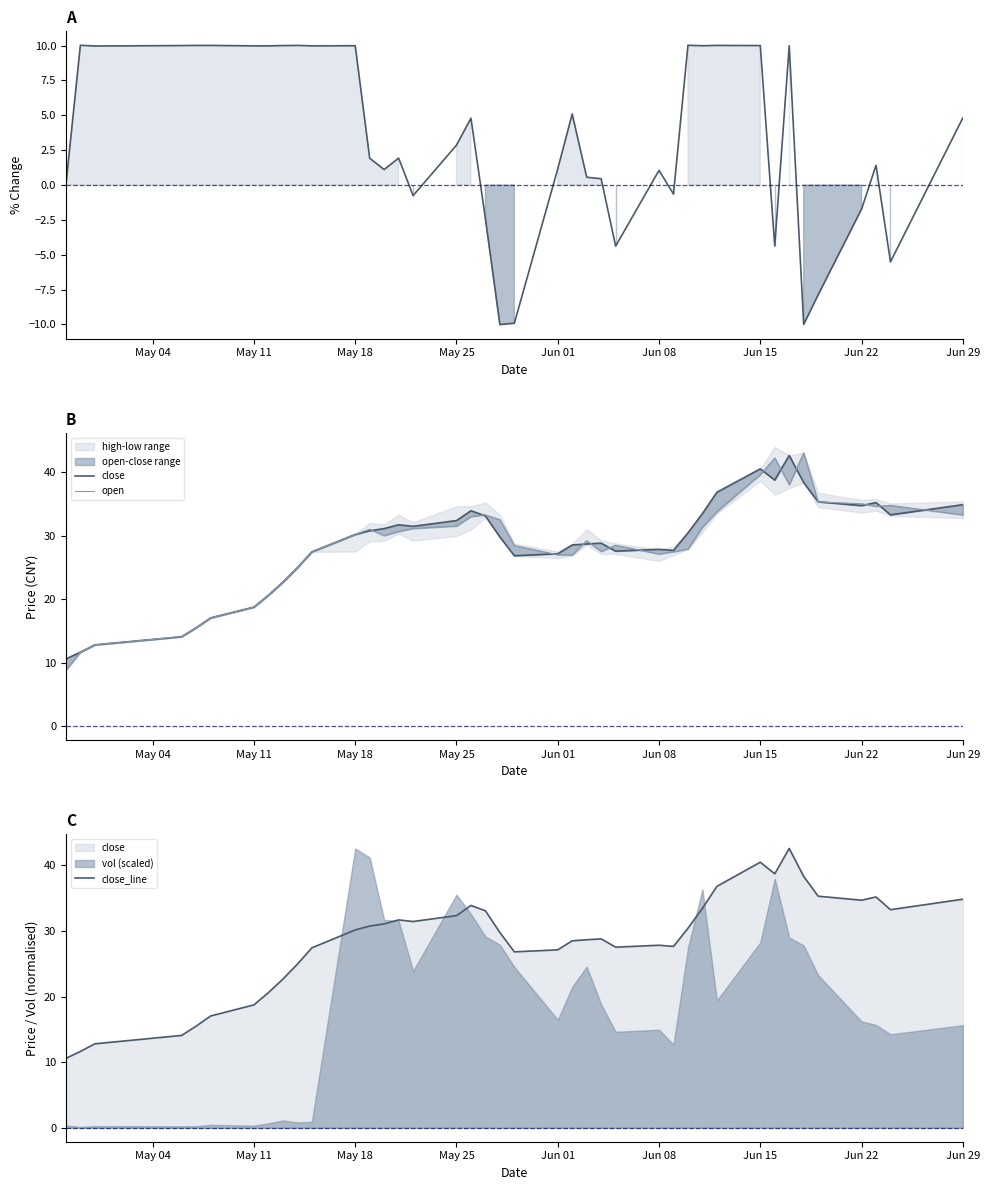

Which series has the largest total across all categories?

close